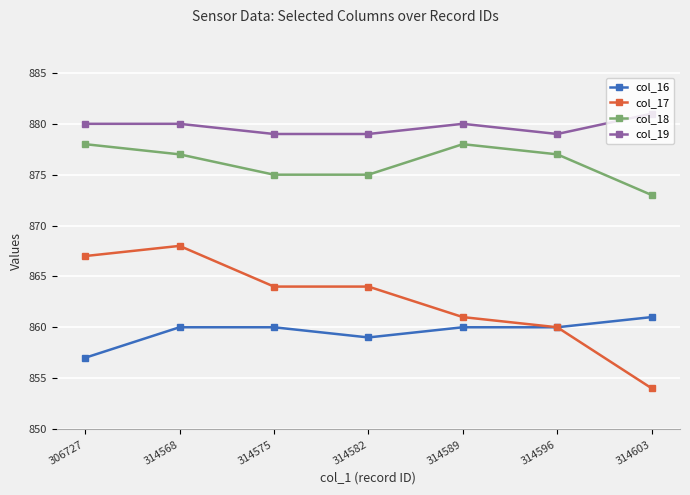

Which series has the largest range (max minus min)?

col_17